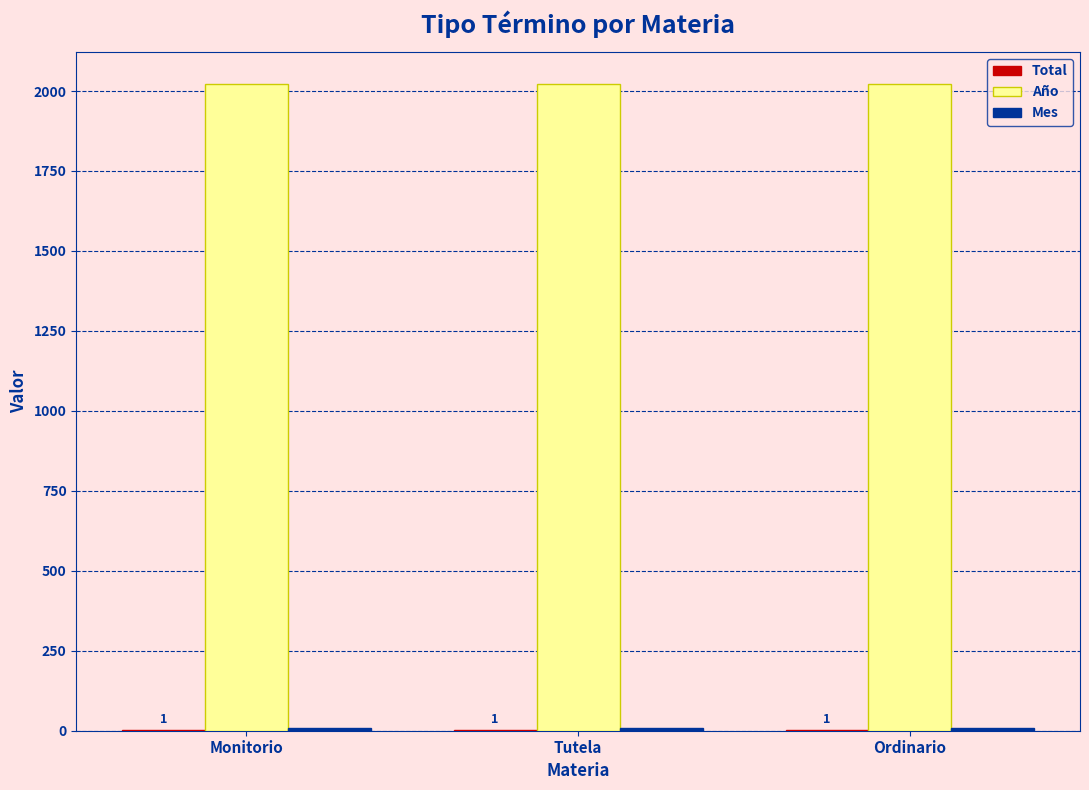

What is the maximum value shown in the chart?

2021